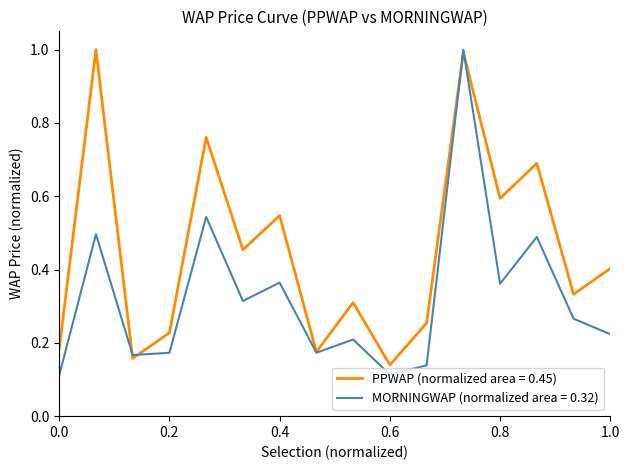

How many lines are shown in the chart?

2